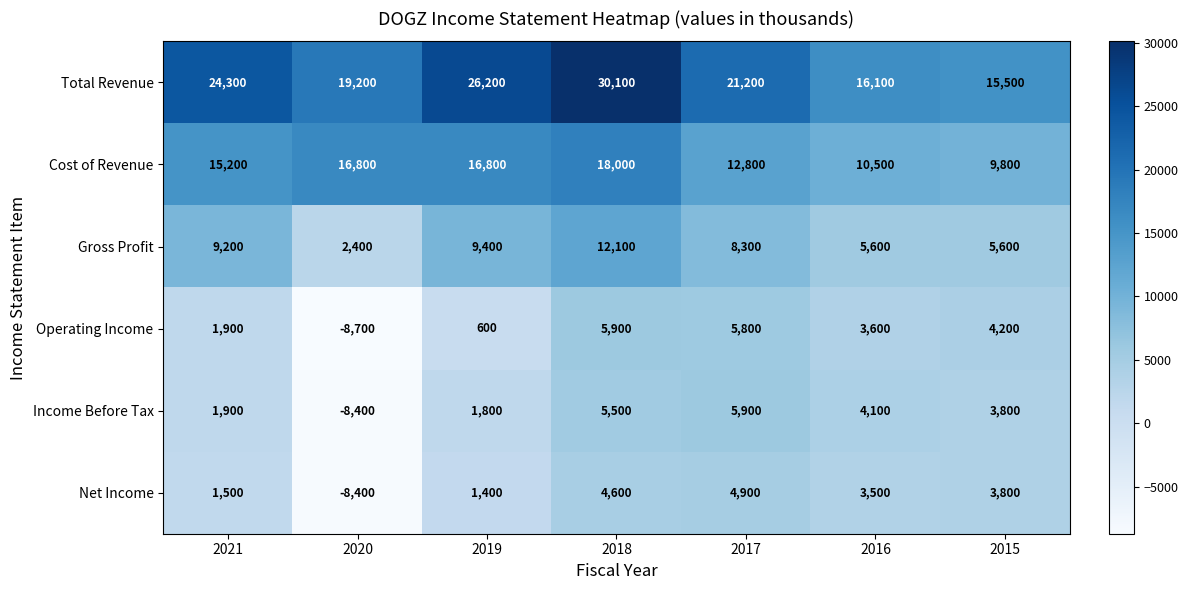

What is the lowest value of the Cost of Revenue series?

9800